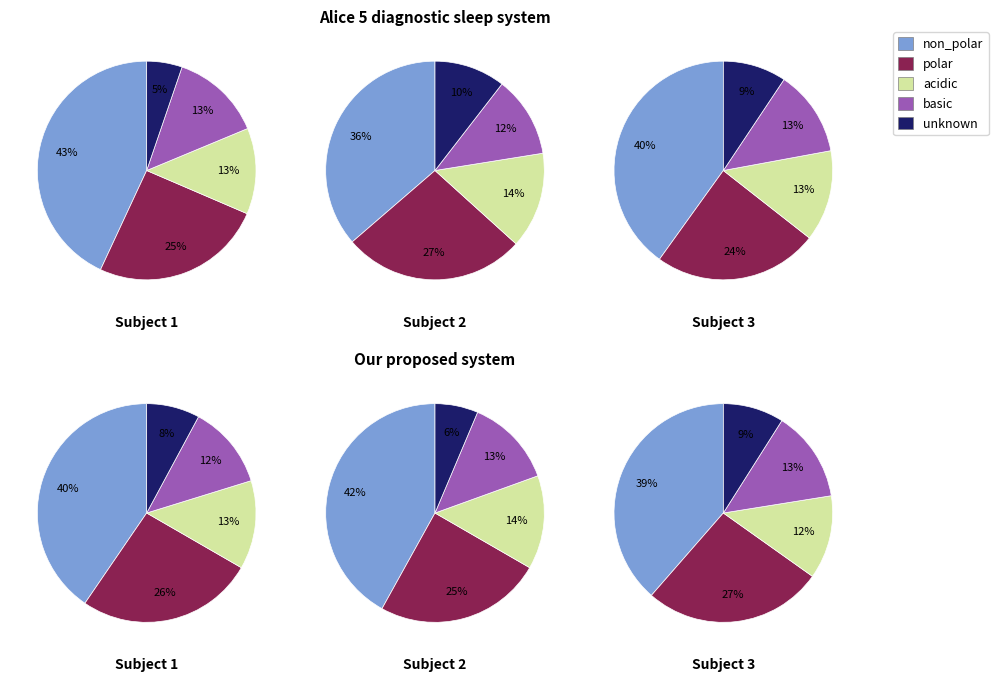

Is there a majority slice in this chart?

No